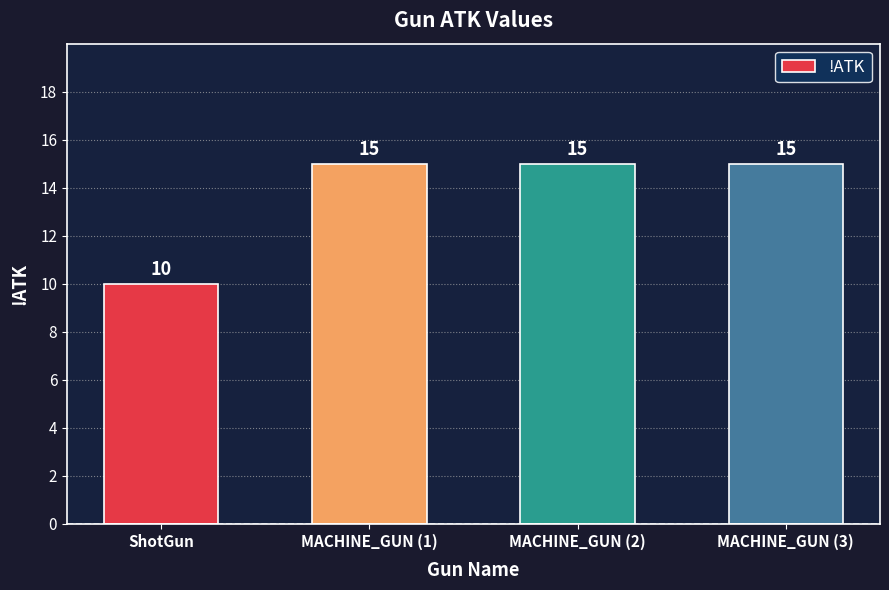

The chart shows a value of 15 at MACHINE_GUN (1). True or false?

True